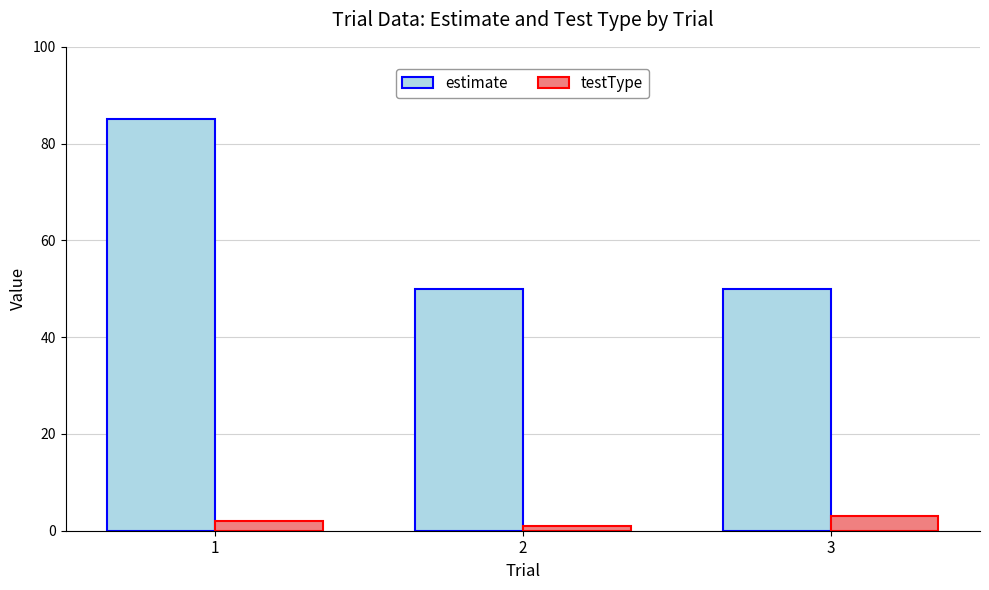

List the series in order of their overall mean, lowest first.

testType, estimate